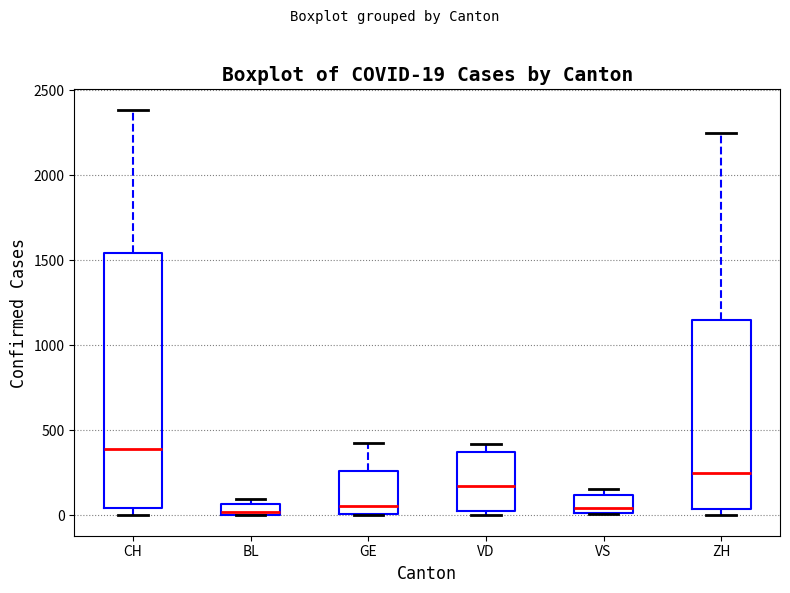

Which box has the highest median line?

CH